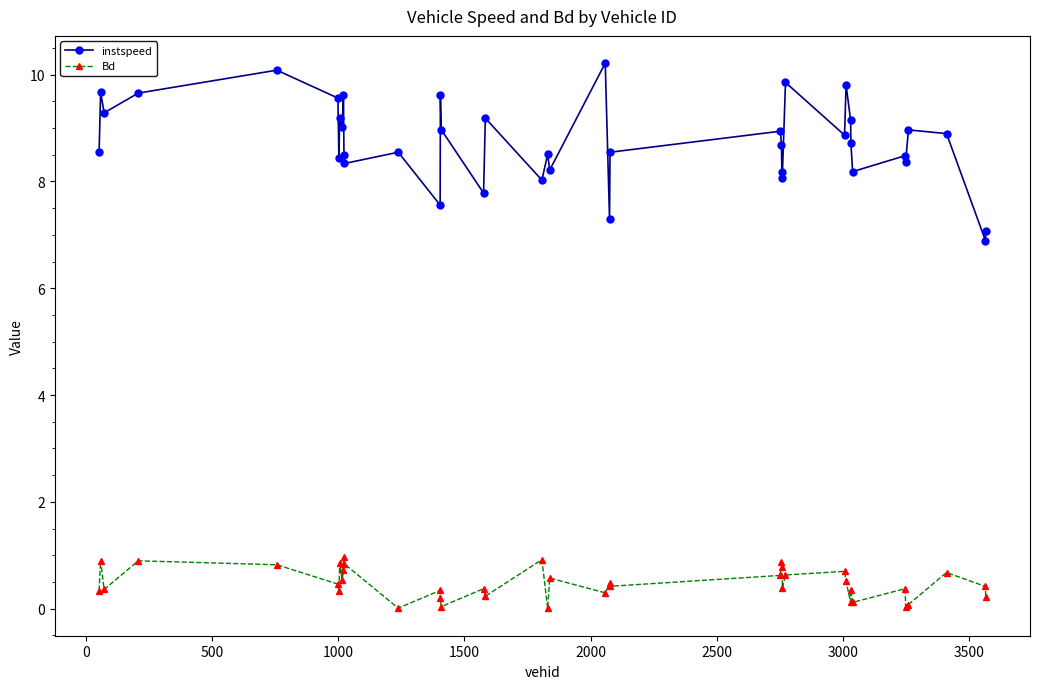

At how many categories does at least one series exceed 6?

40